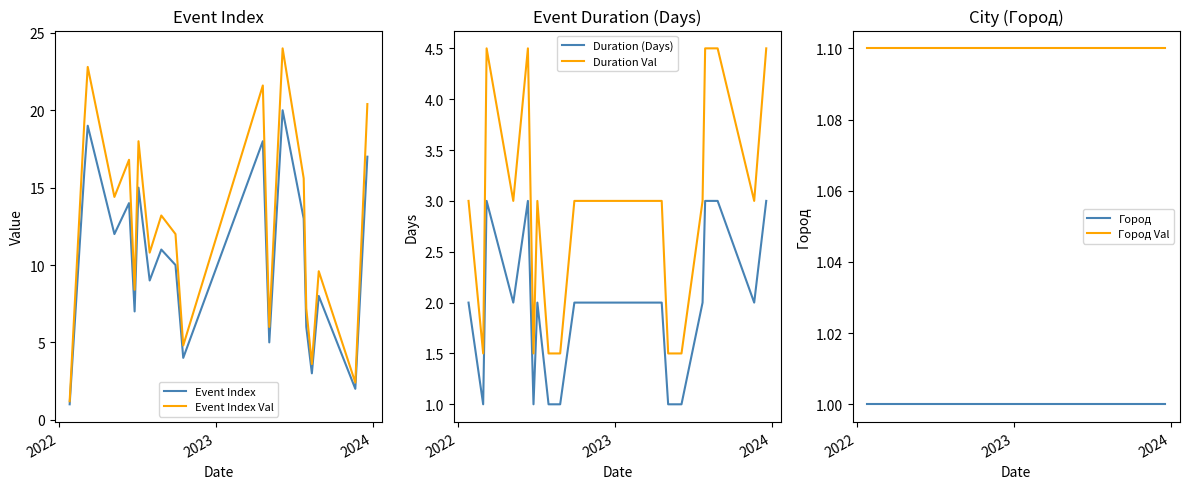

True or false: Duration Val and Duration (Days) intersect in this chart.

False